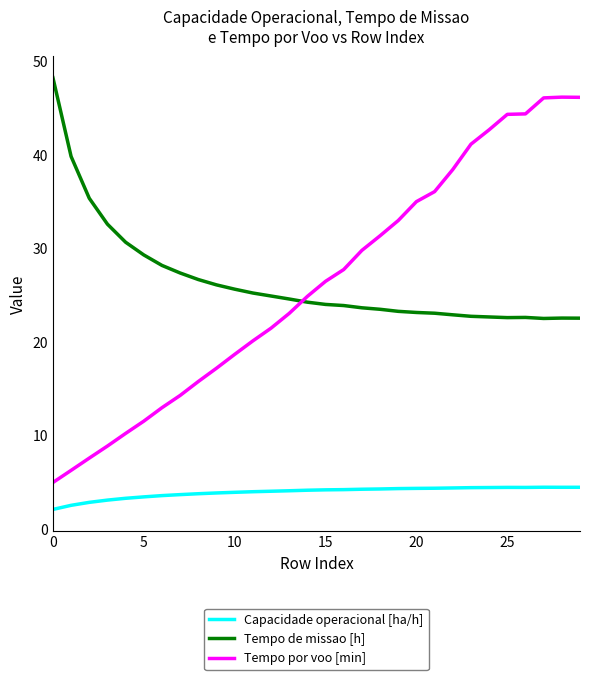

Rank the series by their maximum value, from highest to lowest.

Tempo de missao [h], Tempo por voo [min], Capacidade operacional [ha/h]